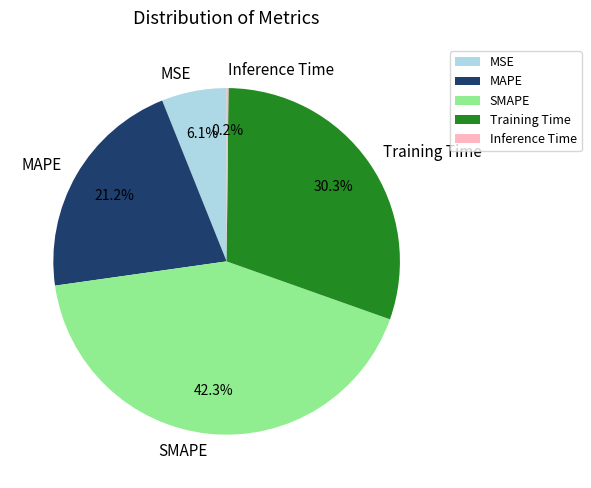

Which has a higher value, SMAPE or MAPE?

SMAPE